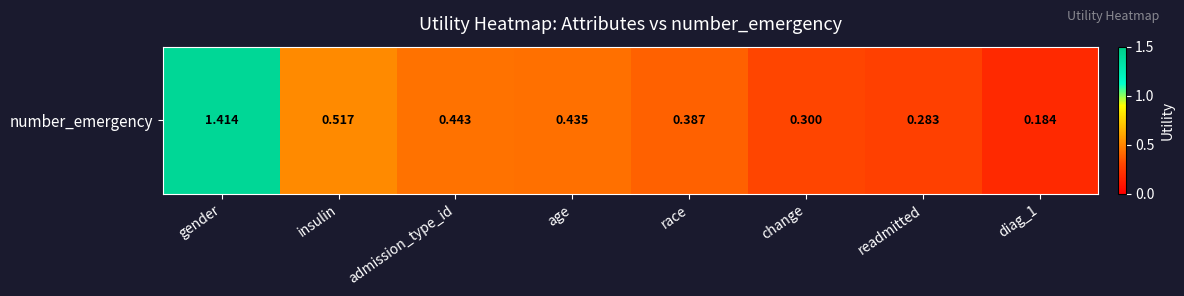

Reading right to left, what are all the values shown in this chart?

0.2	0.3	0.3	0.4	0.4	0.4	0.5	1.4